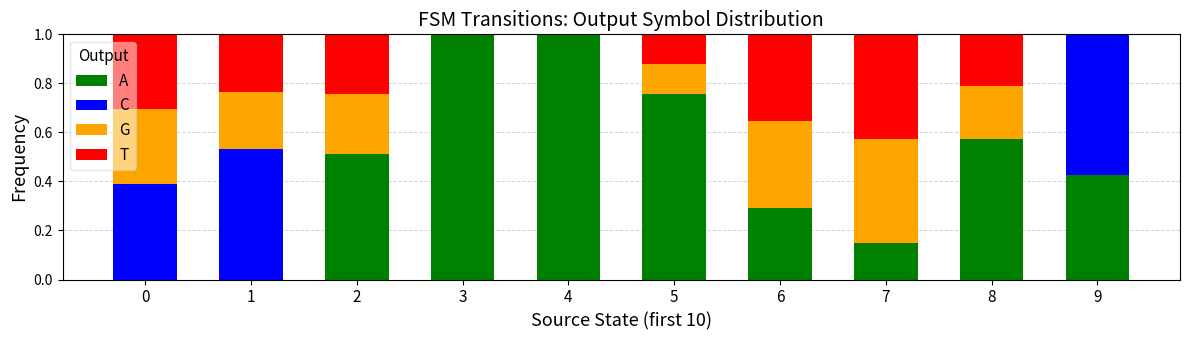

What is the maximum value for A?

1.0